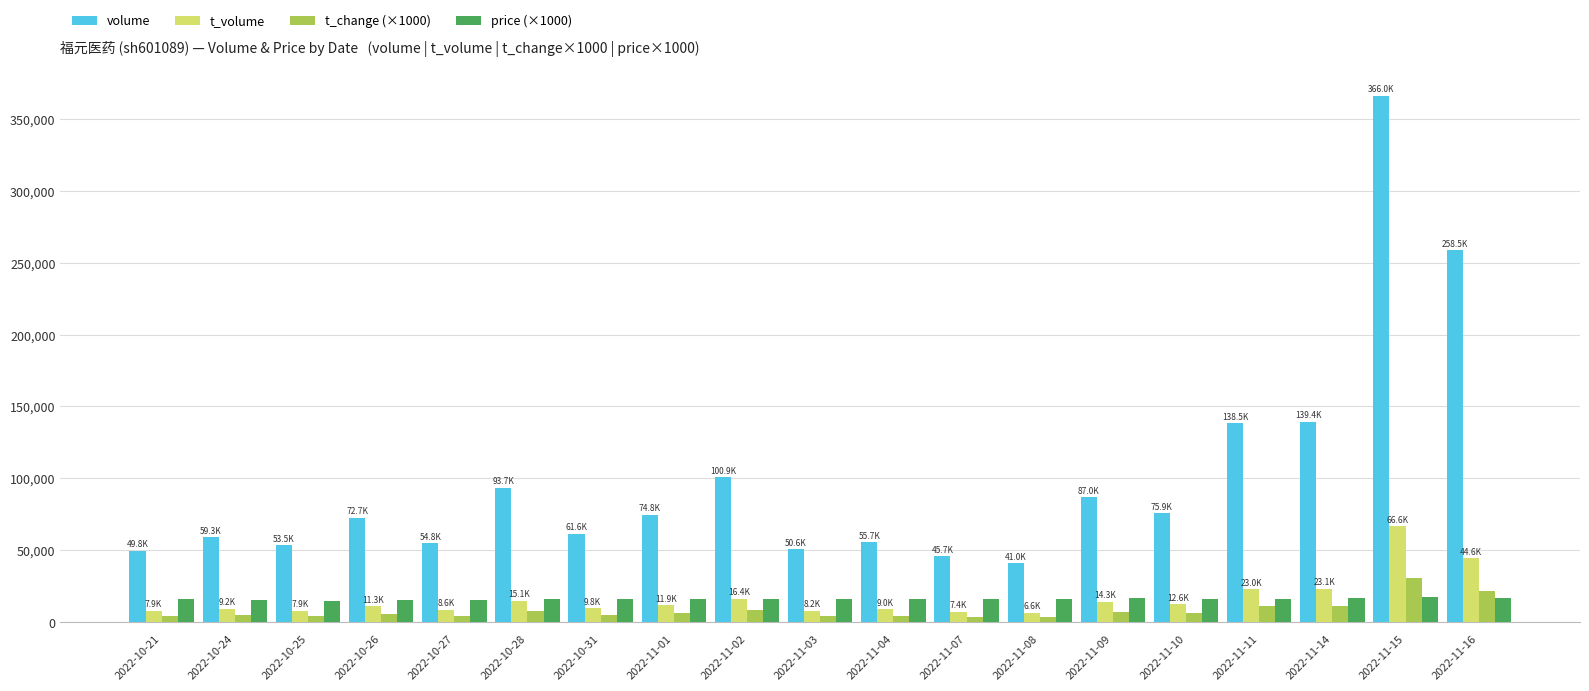

Which series has the largest total across all categories?

volume